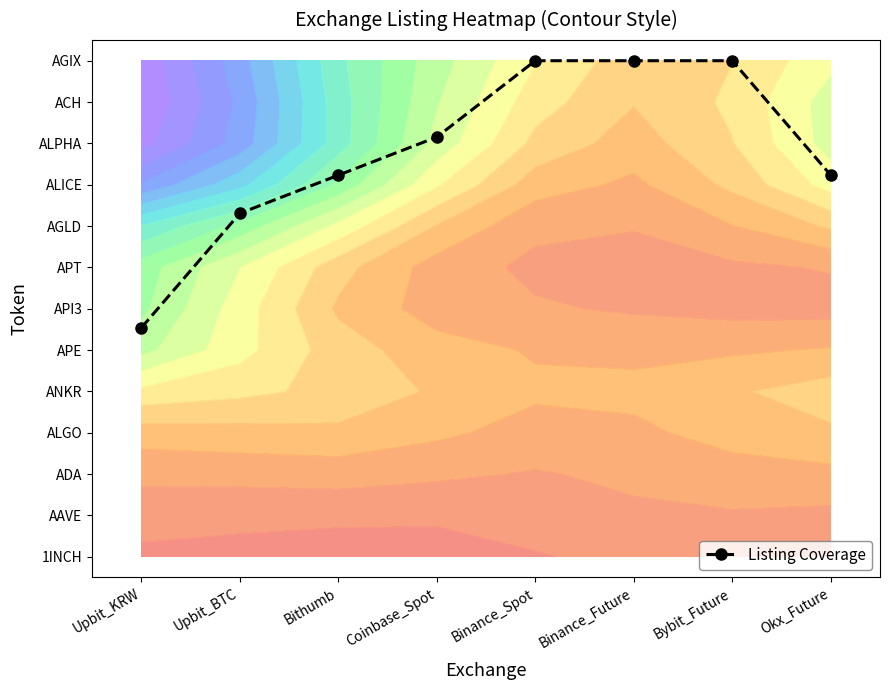

What is the change in value from Upbit_BTC to Coinbase_Spot?

+1.8